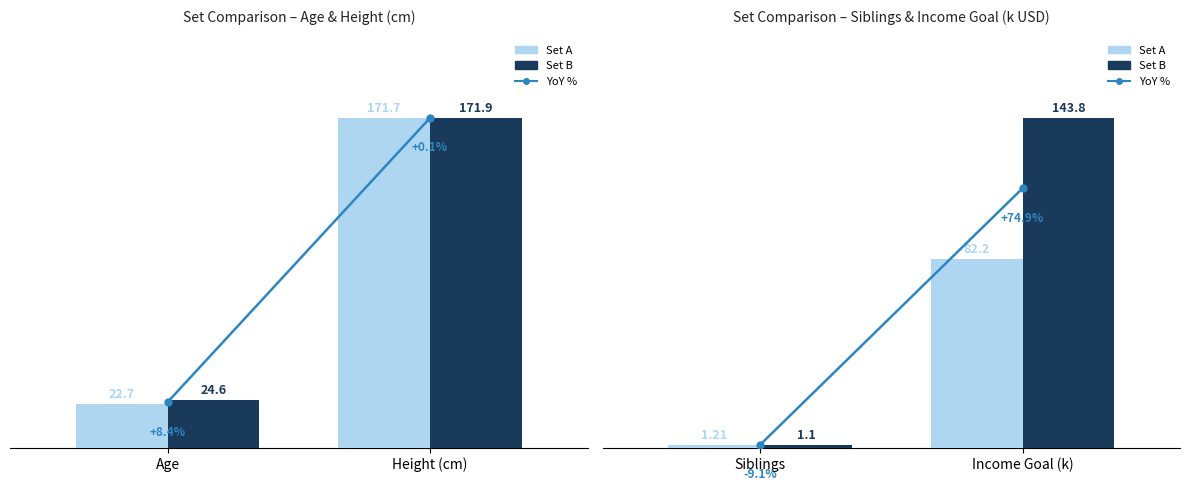

True or false: YoY % has a value of 0.3 at Siblings.

False